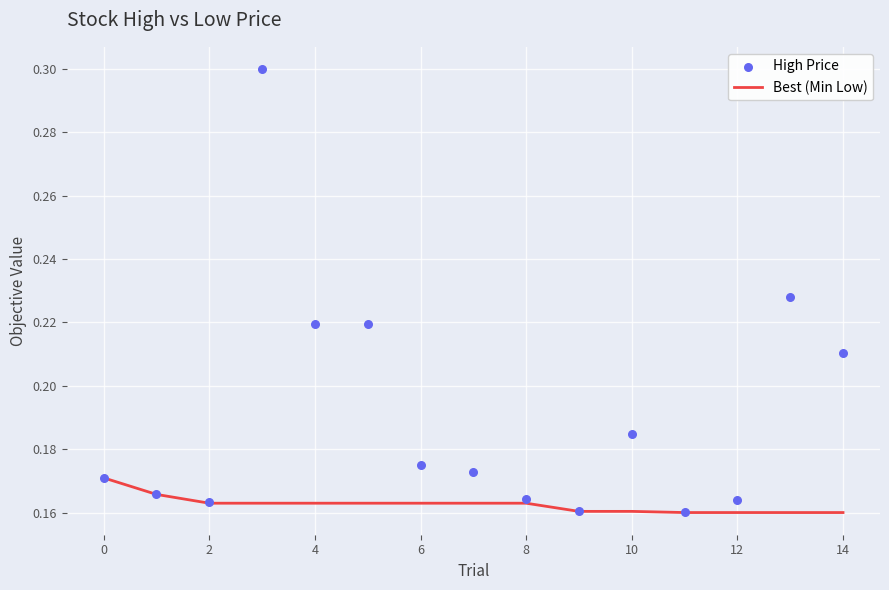

Is the value of Best (Min Low) at 12 greater than the value of High Price at 4?

No